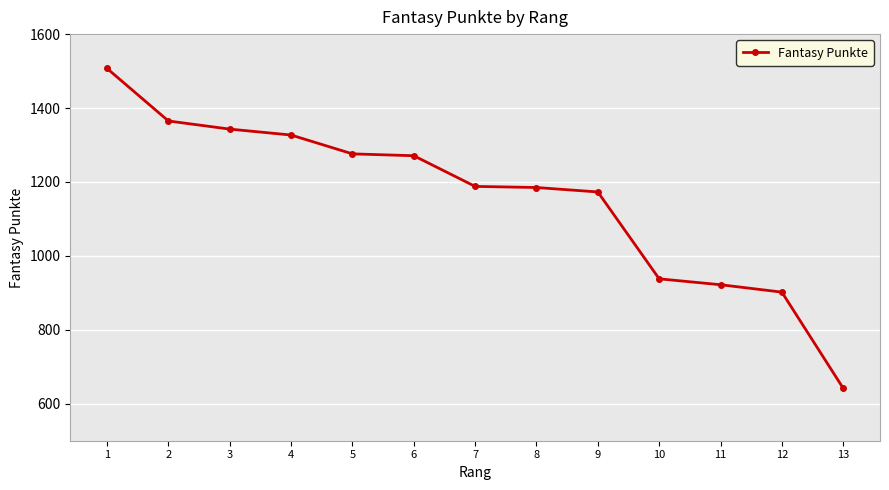

The value at 1 is 994. True or false?

False